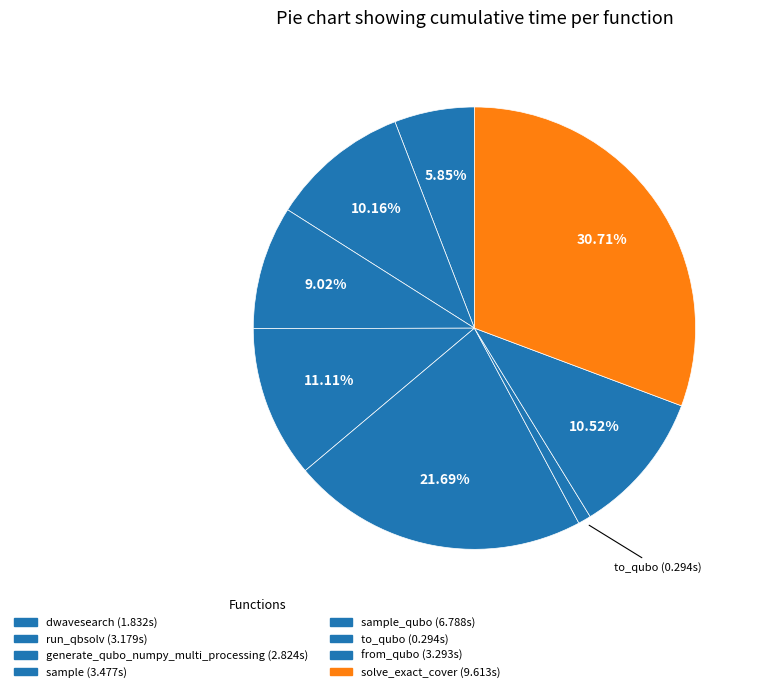

How many slices are in this pie chart?

8